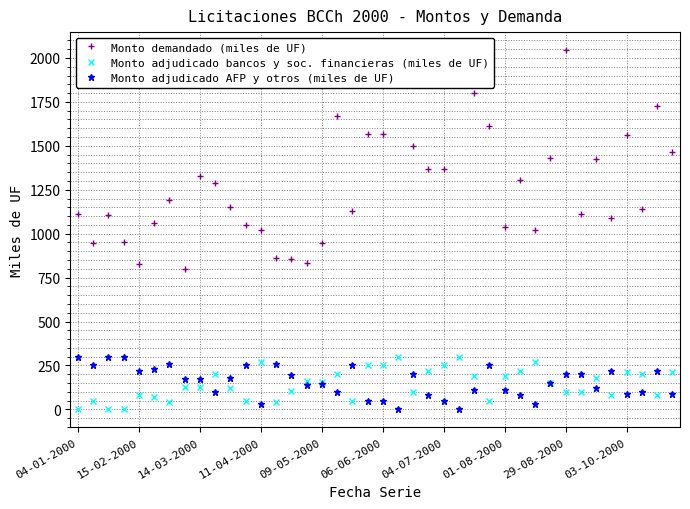

True or false: Monto demandado (miles de UF) and Monto adjudicado AFP y otros (miles de UF) cross at least once.

False